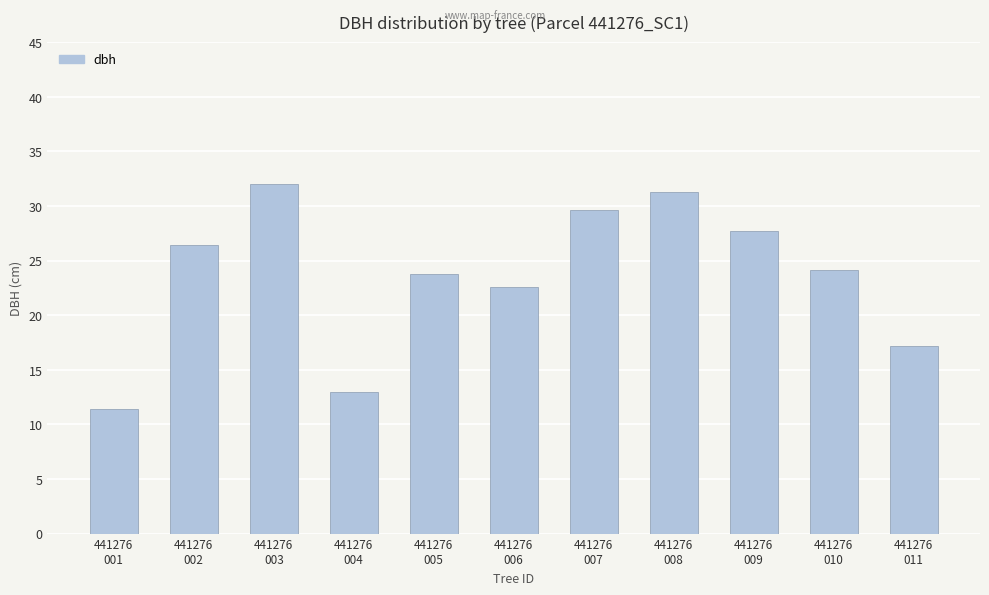

How many values exceed 24?

6